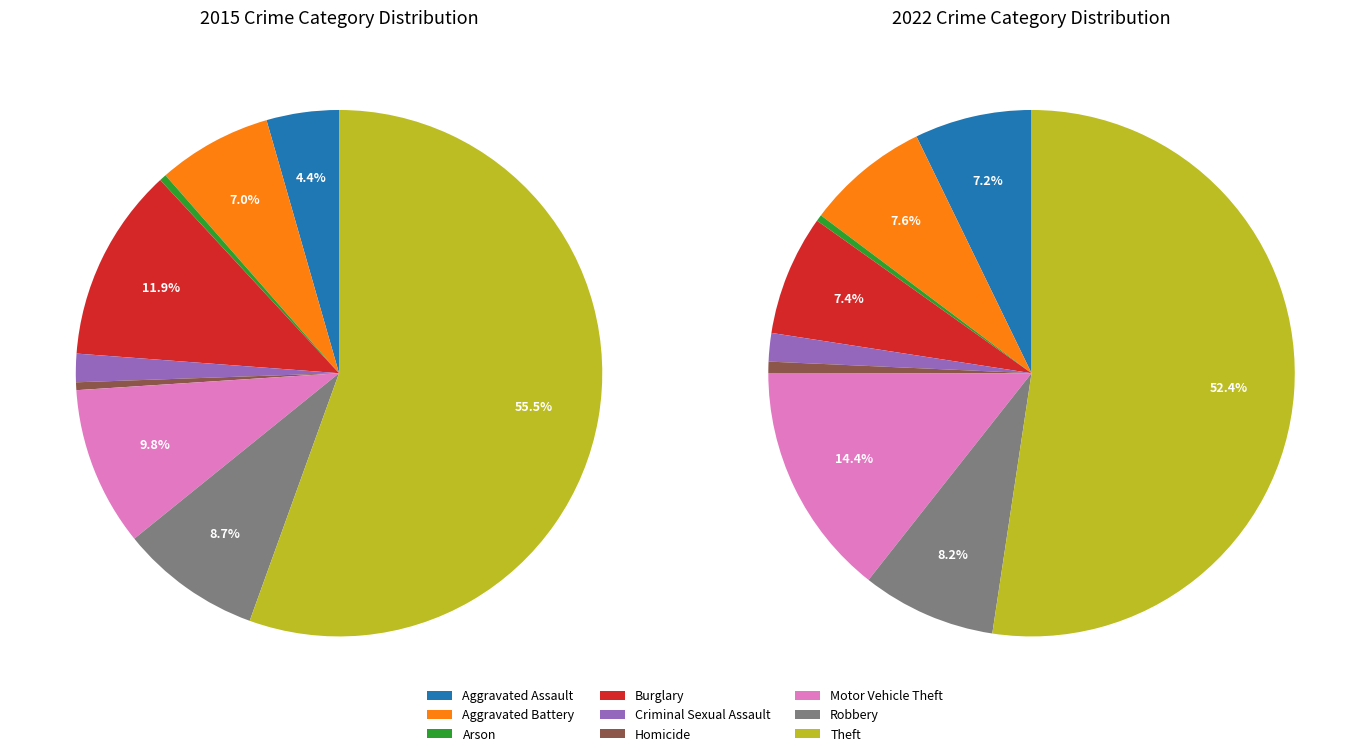

What is the smallest slice in the pie chart?

Arson